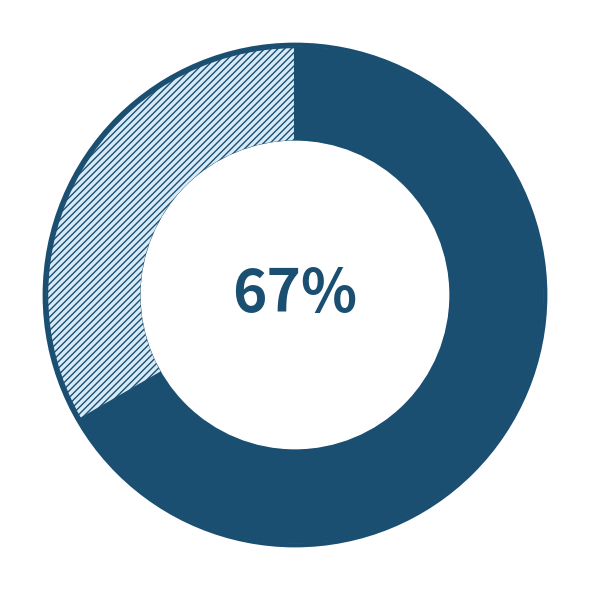

To the nearest percent, what is the average slice percentage?

50%